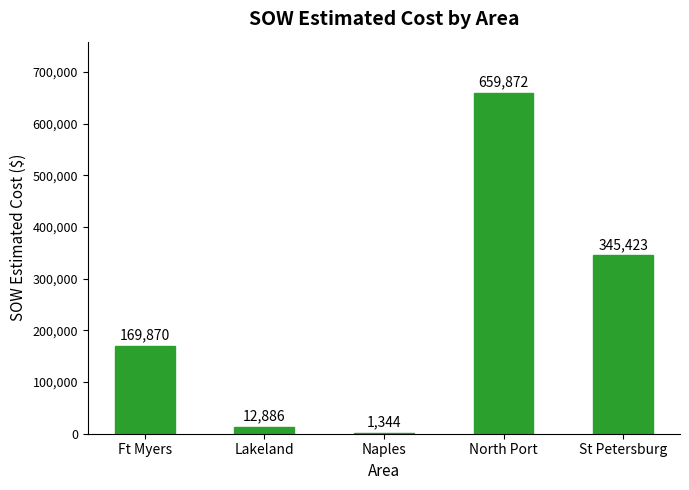

What is the ratio of the value at St Petersburg to the value at Ft Myers?

2.0